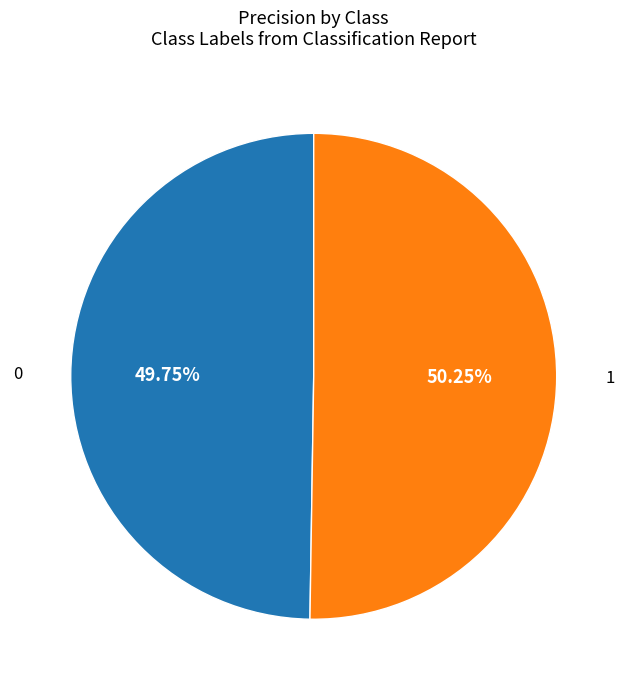

Does any single category account for the majority?

Yes